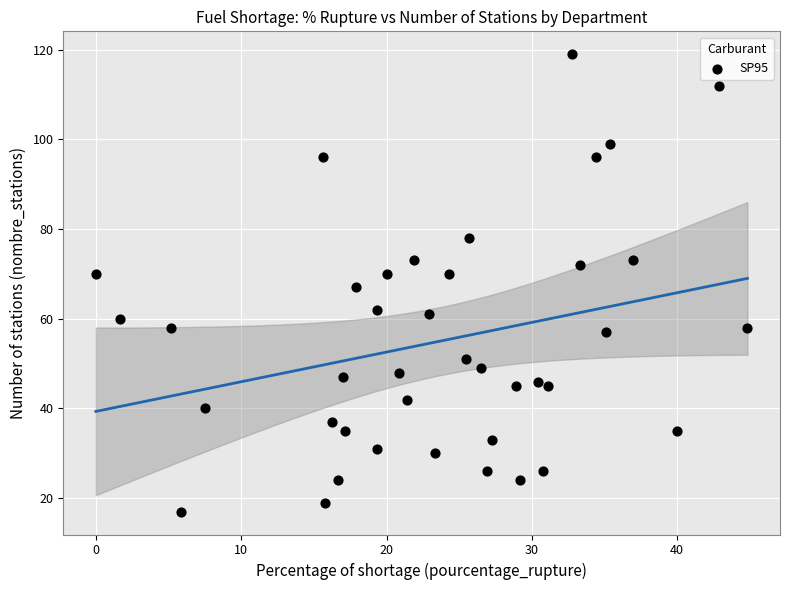

What is the range of Y values (max minus min)?

102